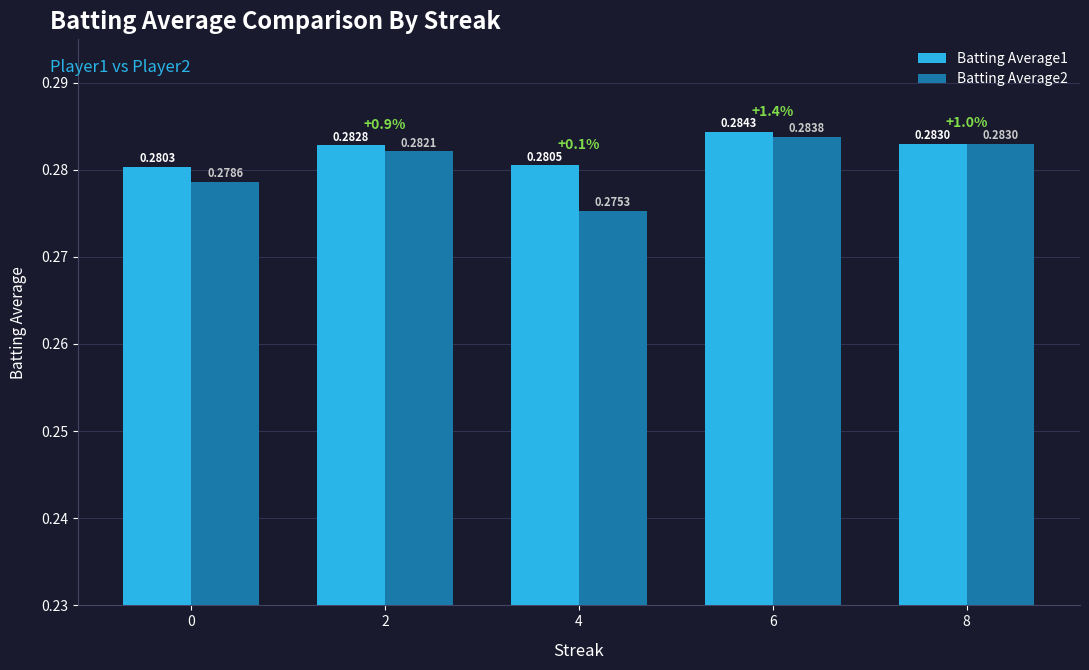

Rank the series by their average value, from lowest to highest.

Batting Average2, Batting Average1